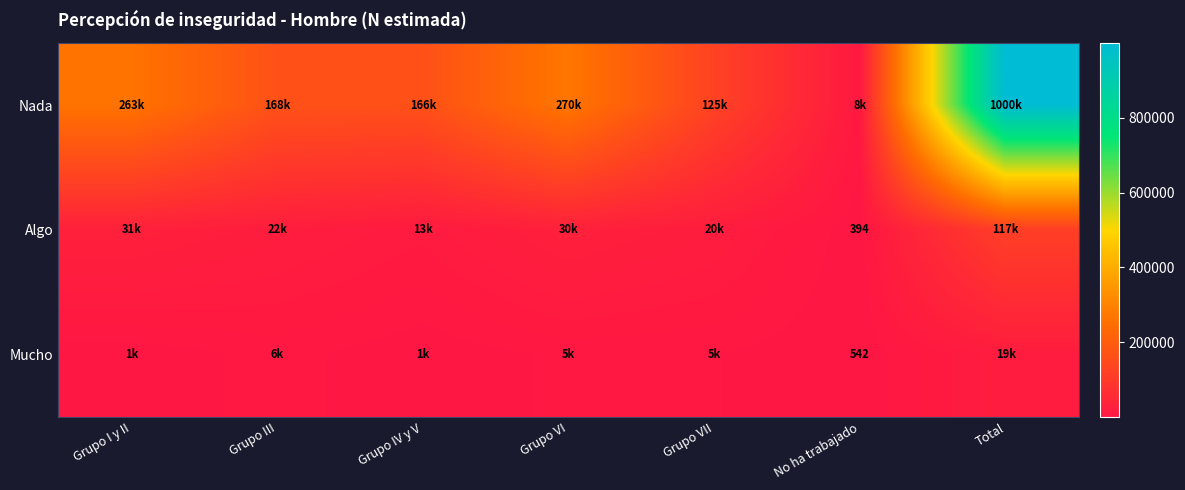

Is it true that Mucho equals 542 at No ha trabajado?

True